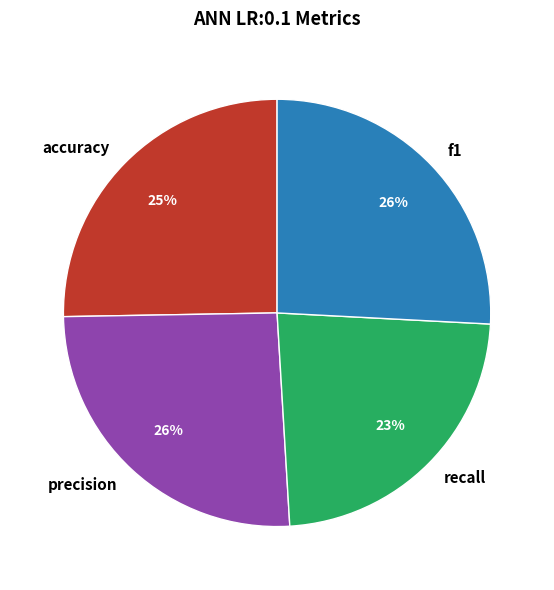

The precision slice represents 26% of the pie. True or false?

True